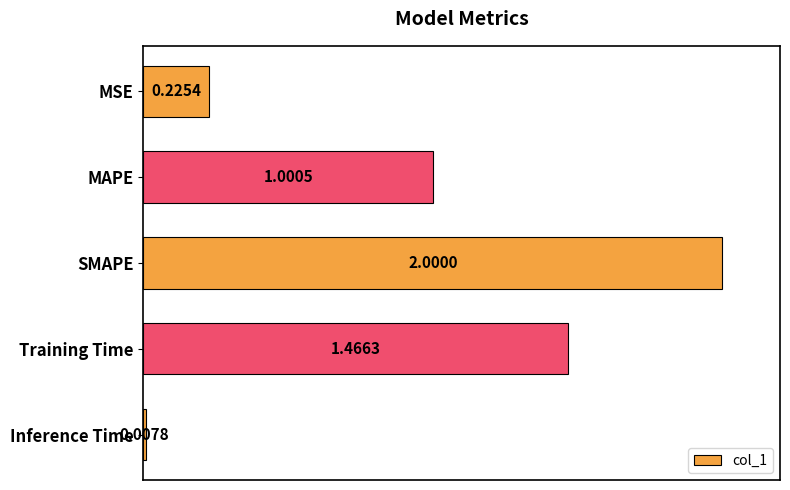

Between Inference Time and MAPE, which is larger?

MAPE